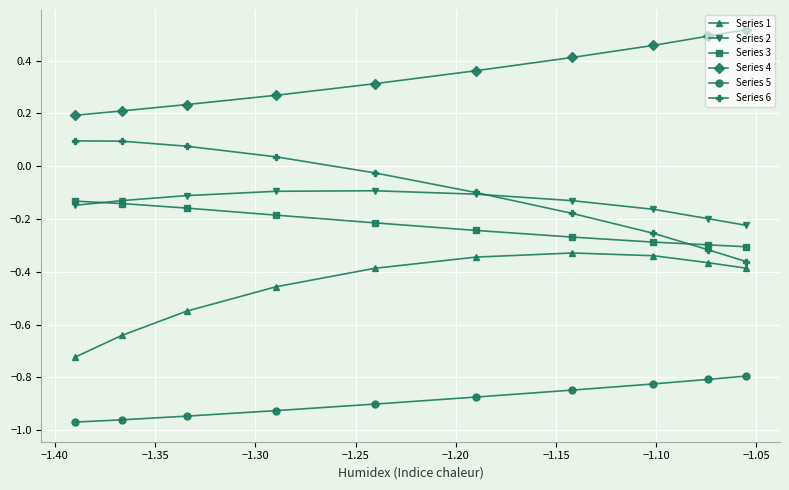

What is the difference between the maximum and minimum values in the Series 6 series?

0.5